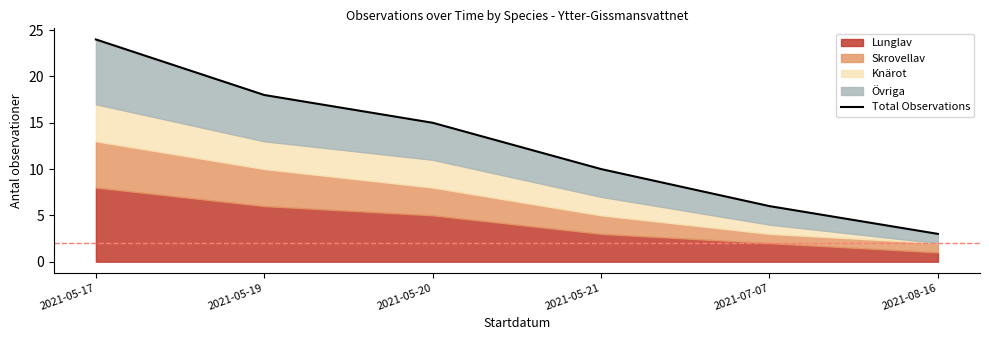

True or false: the data shows 18 at 2021-05-19.

True